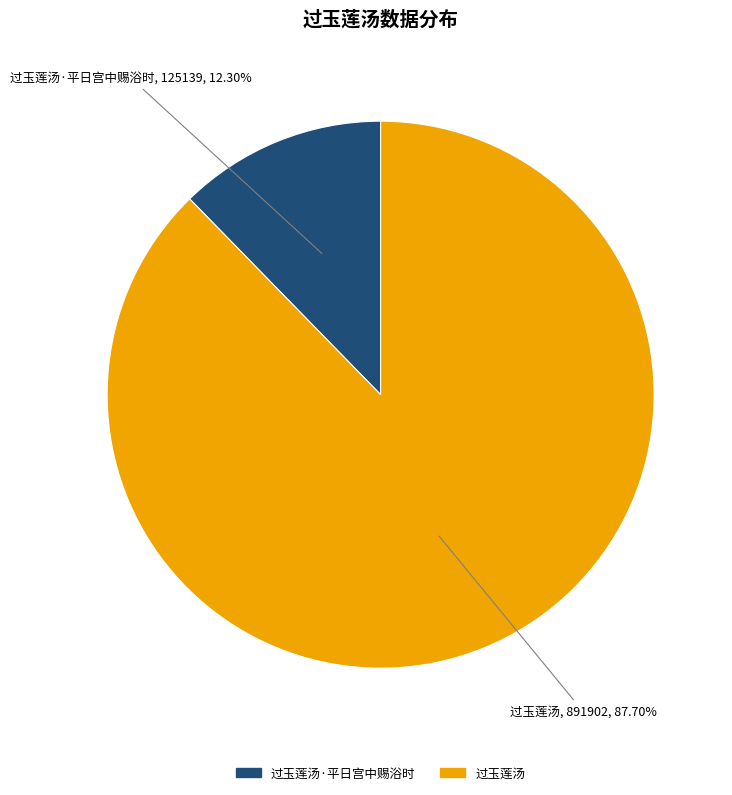

Count the number of slices in the pie.

2